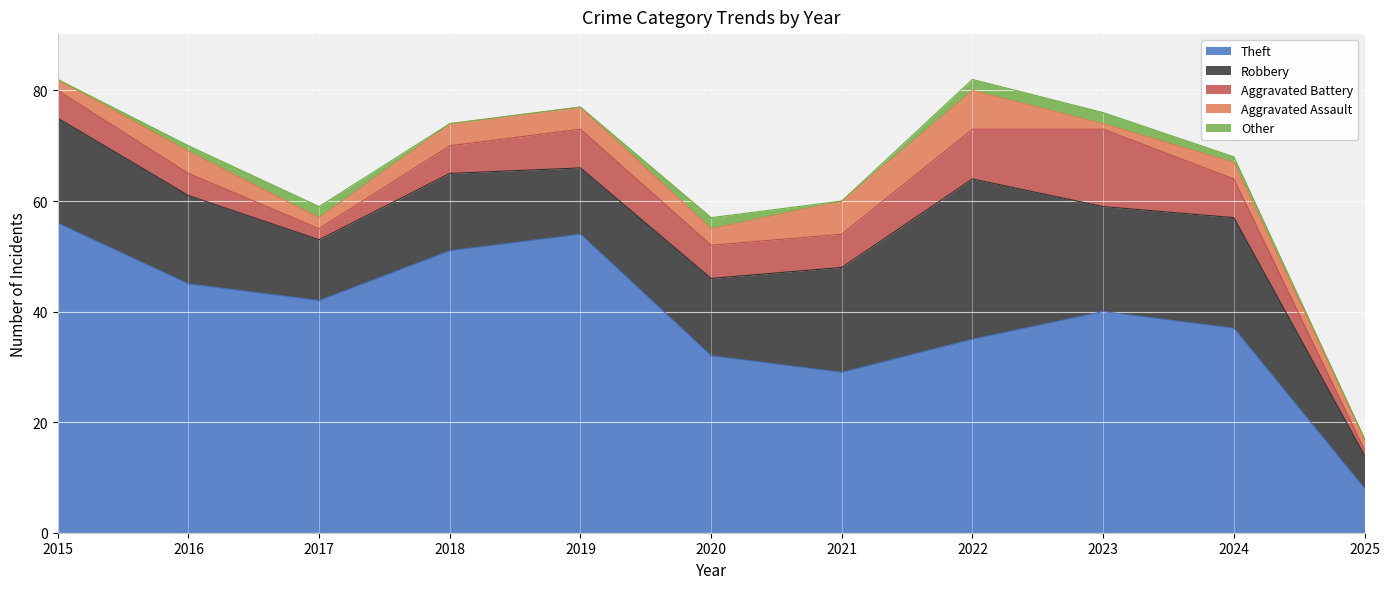

At which category is the sum across all series the highest?

2015